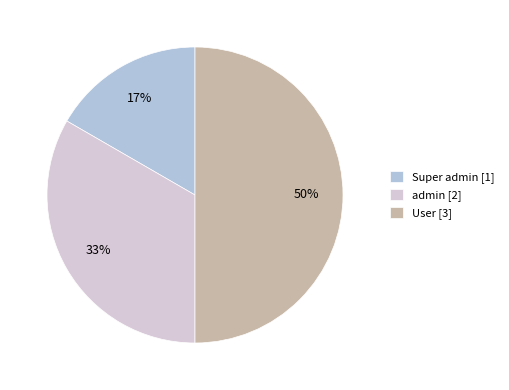

Do Super admin and User together represent more than half of the pie?

Yes